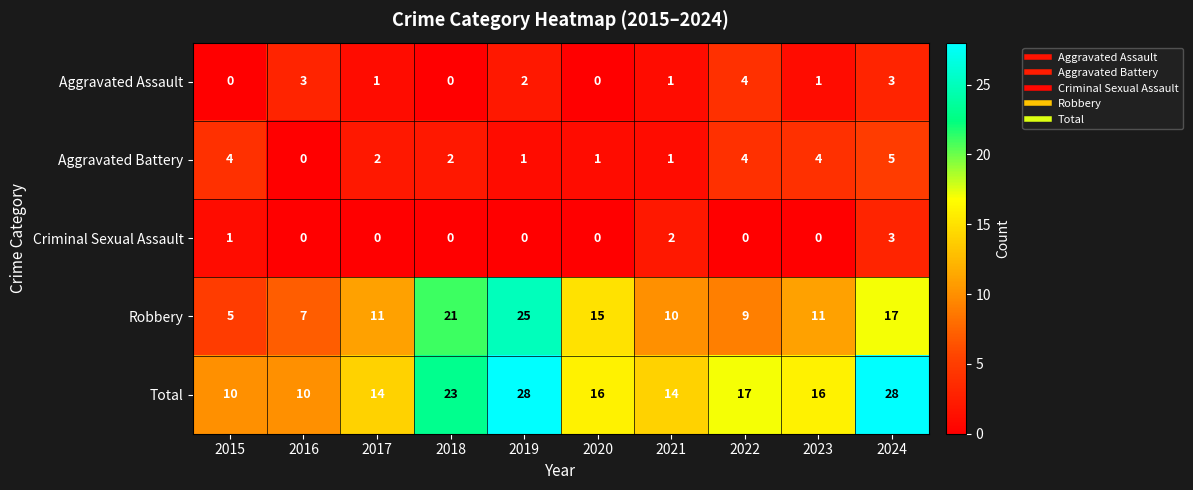

Is the value of Criminal Sexual Assault at 2016 greater than the value of Robbery at 2023?

No